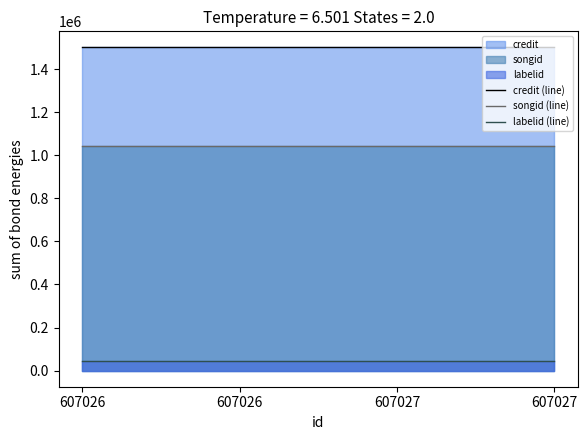

What is the spread (max minus min) of values at 607027?

1456314